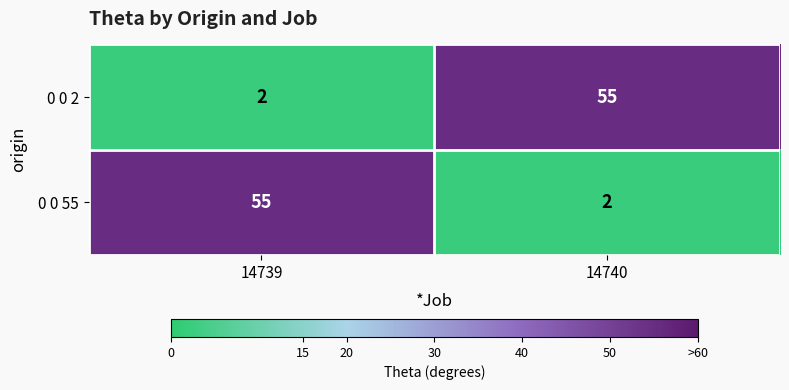

Rank the categories by 0 0 2 value from lowest to highest.

14739, 14740